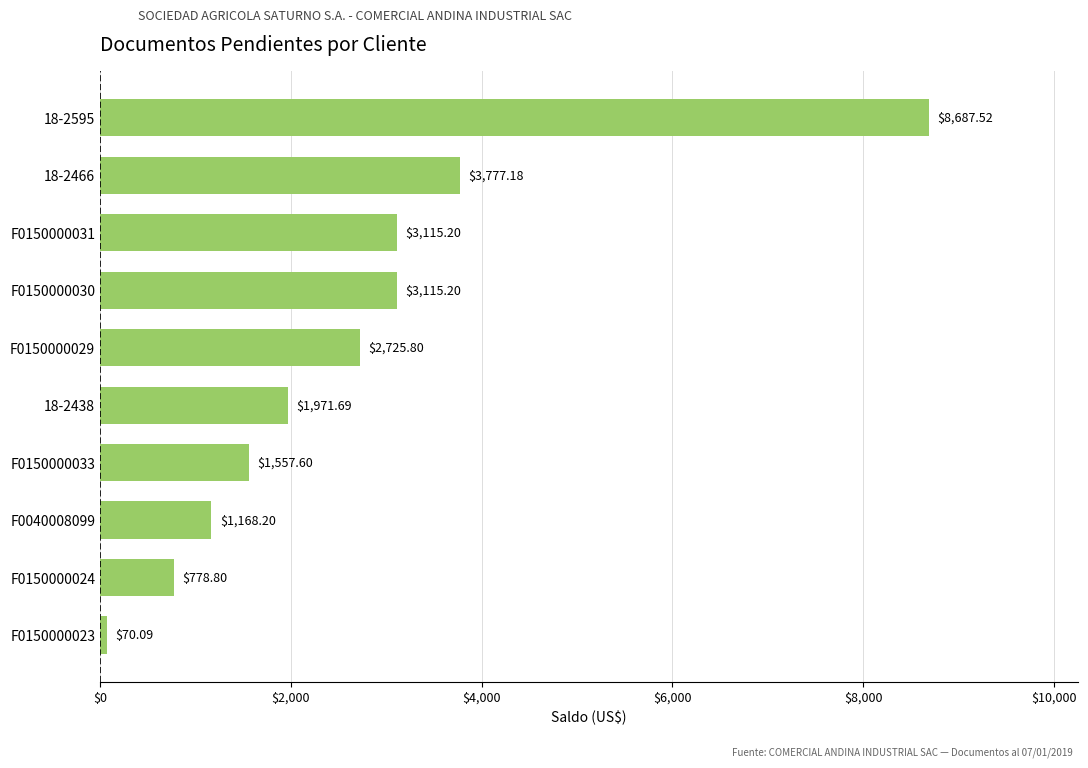

Which has a higher value, 18-2466 or F0150000031?

18-2466